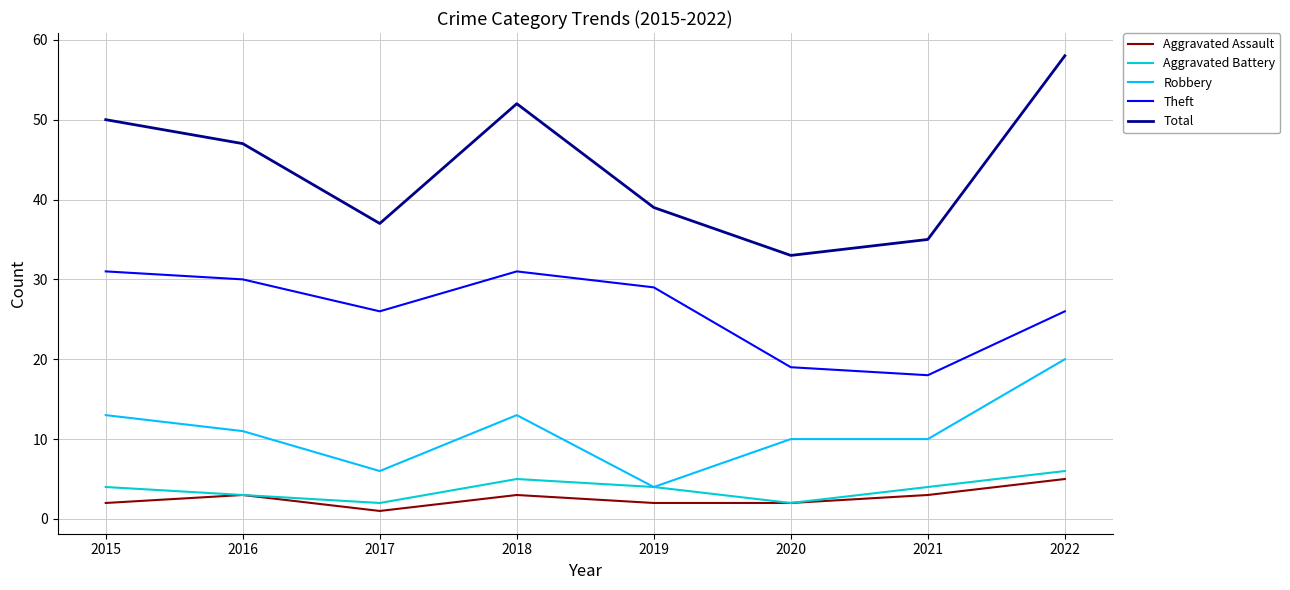

At which label is Total closest to 45?

2016